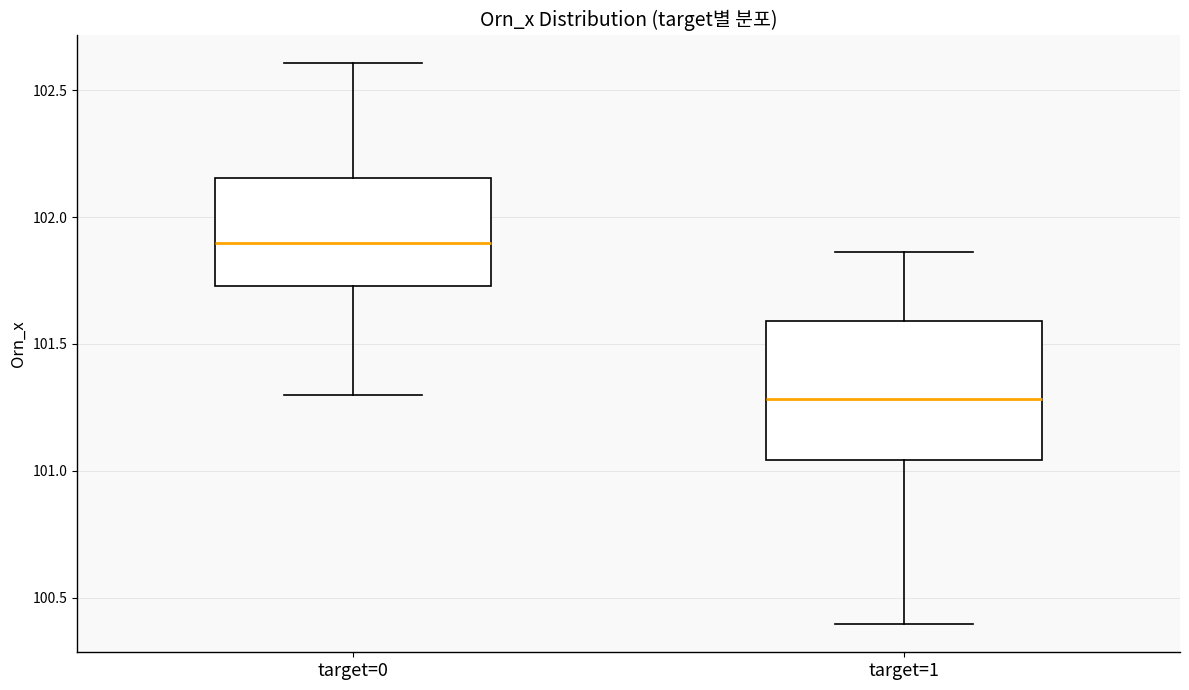

Reading left to right, transcribe this box plot: for each box, give where its median line is, the range the box spans, and where its two whiskers end, as read against the y-axis. The values are not printed on the chart, so give them approximately, as read against the axis.

target=0: median 101.90, box 101.75 to 102.15, whiskers 101.30 to 102.60
target=1: median 101.30, box 101.05 to 101.60, whiskers 100.40 to 101.85